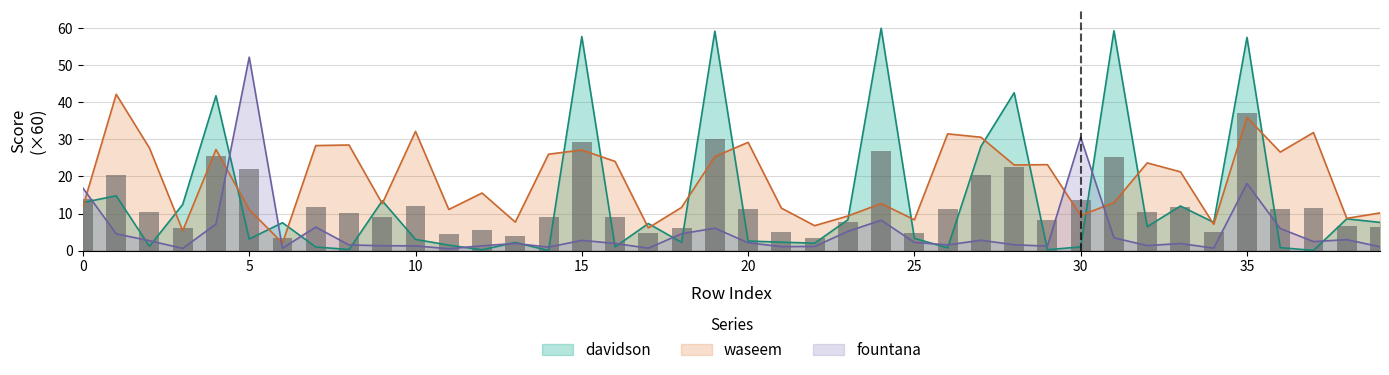

What is the highest value of the davidson series?

60.0